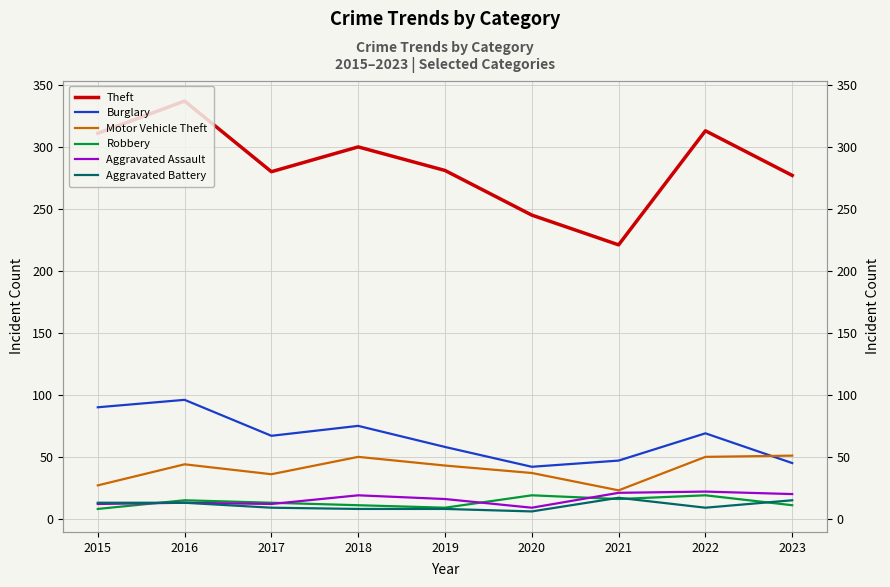

Which series has the largest range (max minus min)?

Theft